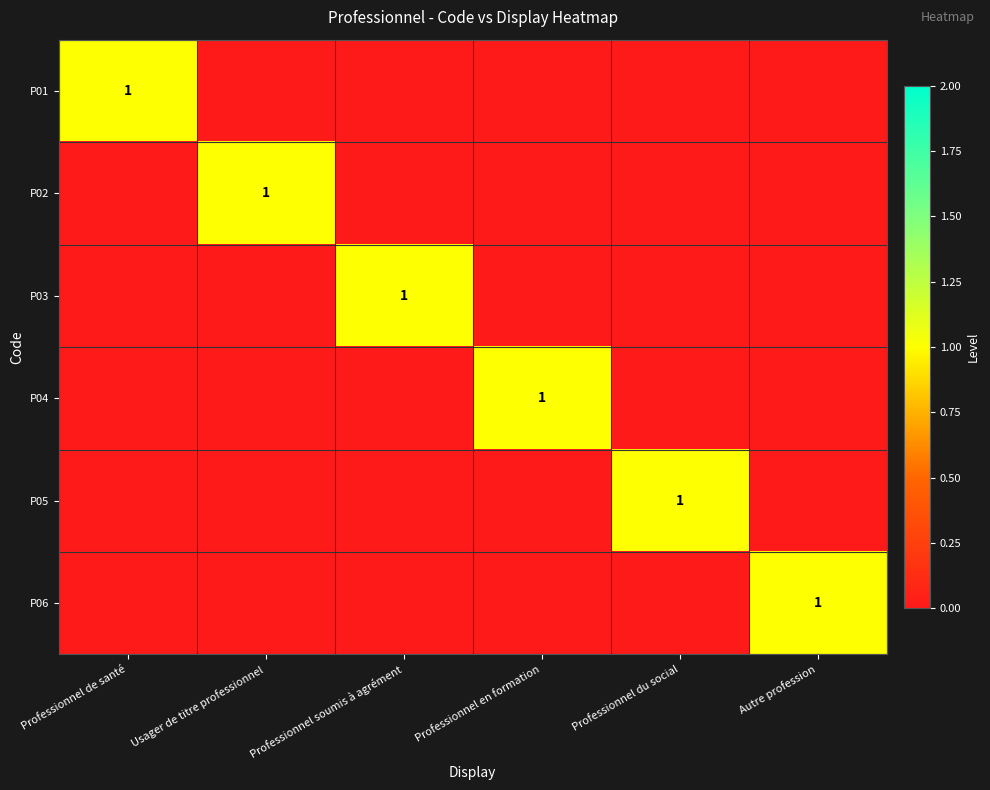

The value of P04 at Professionnel en formation is 1. True or false?

True